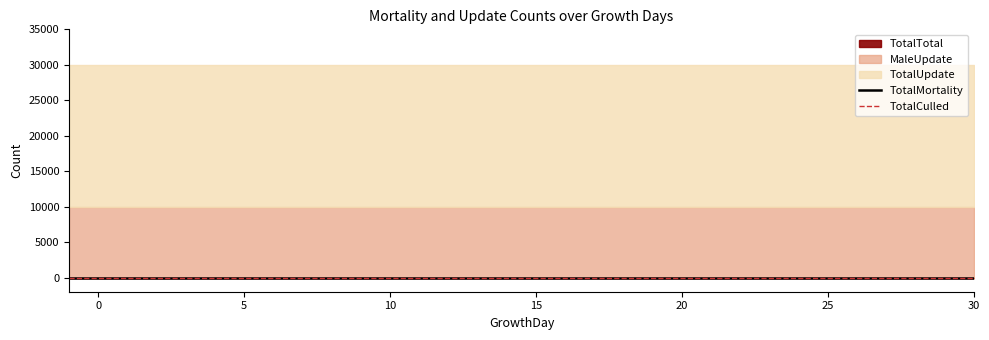

True or false: TotalCulled and TotalTotal cross at least once.

False